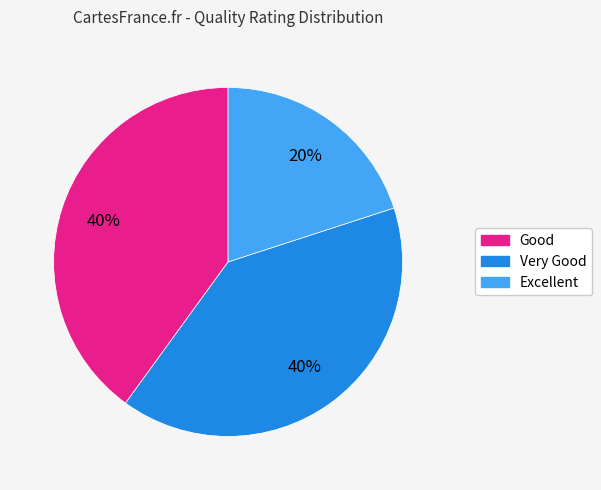

Which slice is the smallest?

Excellent